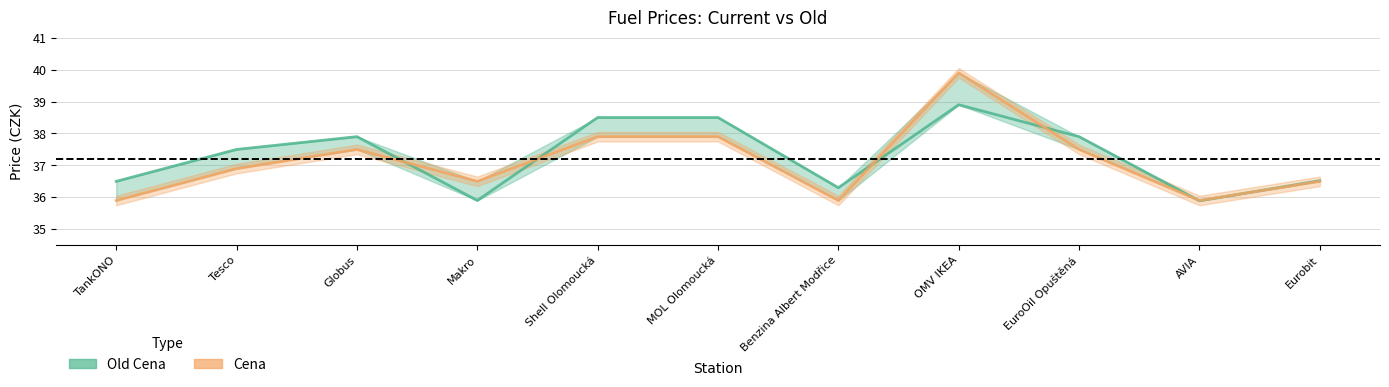

What is the difference between the second highest and second lowest values in the Cena series?

2.0